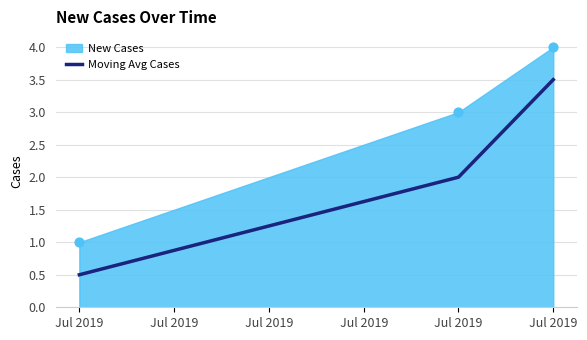

Which has a higher value, Jul 2019 or Jul 2019?

Jul 2019